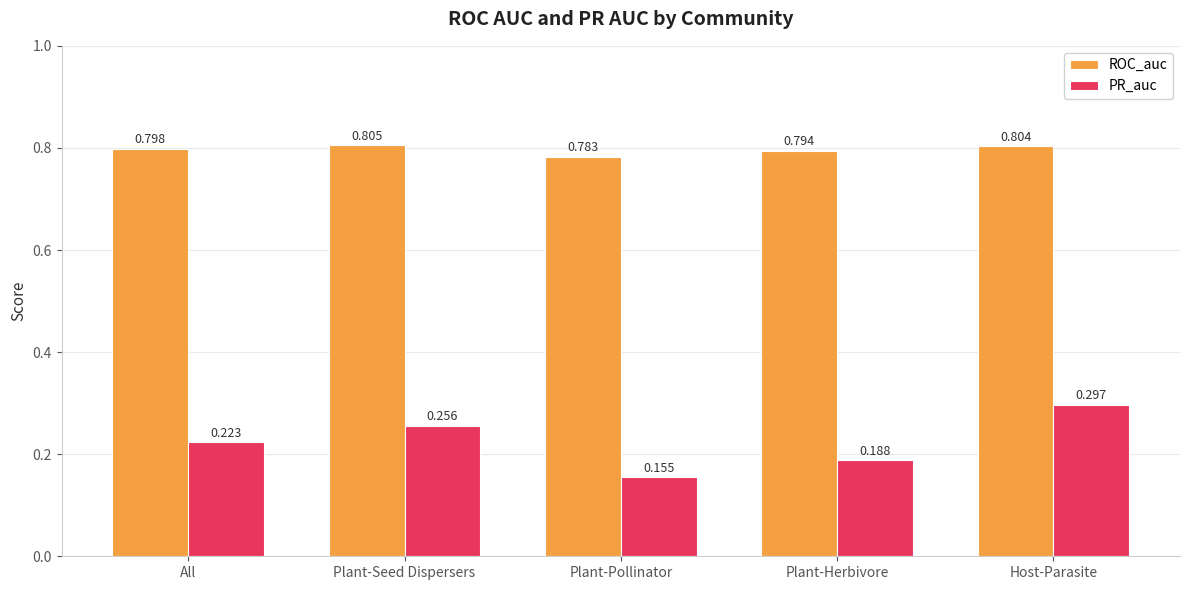

How many data points does each series have?

5